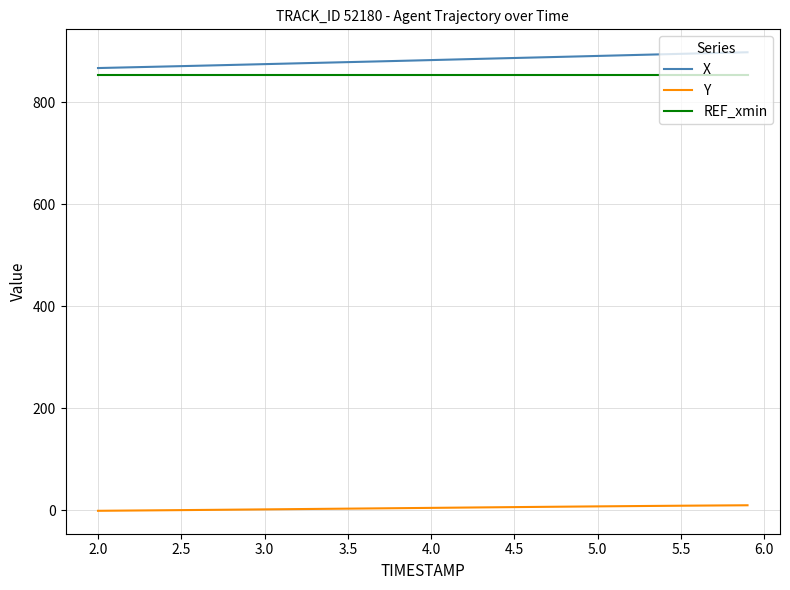

True or false: Y and X cross at least once.

False